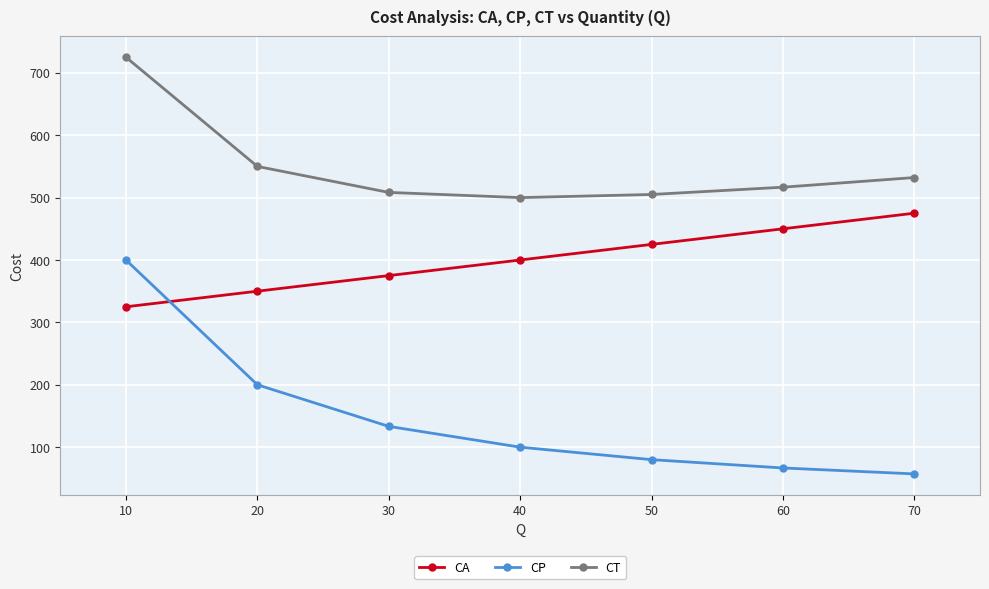

Reading right to left, what are all the values shown in this chart?

CA: 70=475.0	60=450.0	50=425.0	40=400.0	30=375.0	20=350.0	10=325.0
CP: 70=57.1	60=66.7	50=80.0	40=100.0	30=133.3	20=200.0	10=400.0
CT: 70=532.1	60=516.7	50=505.0	40=500.0	30=508.3	20=550.0	10=725.0